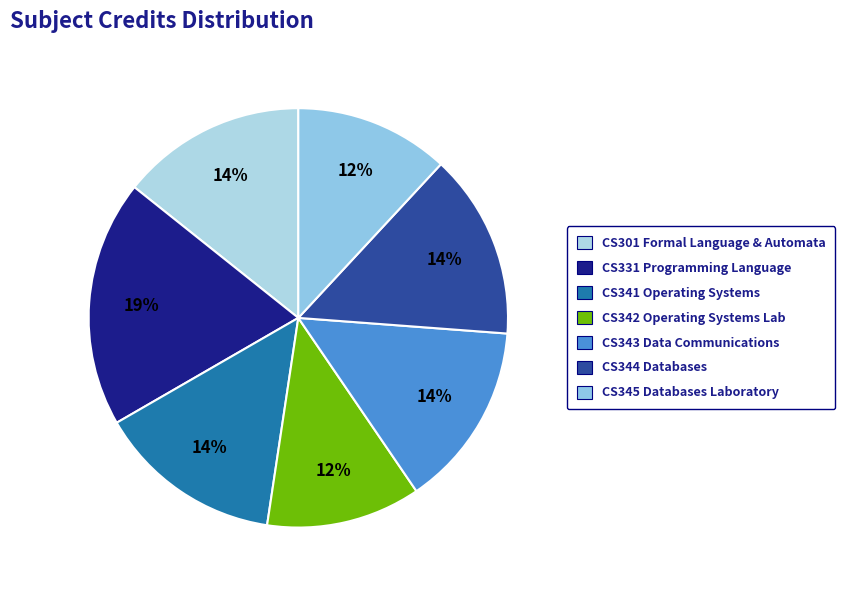

True or false: CS344 Databases accounts for 27% of the total.

False